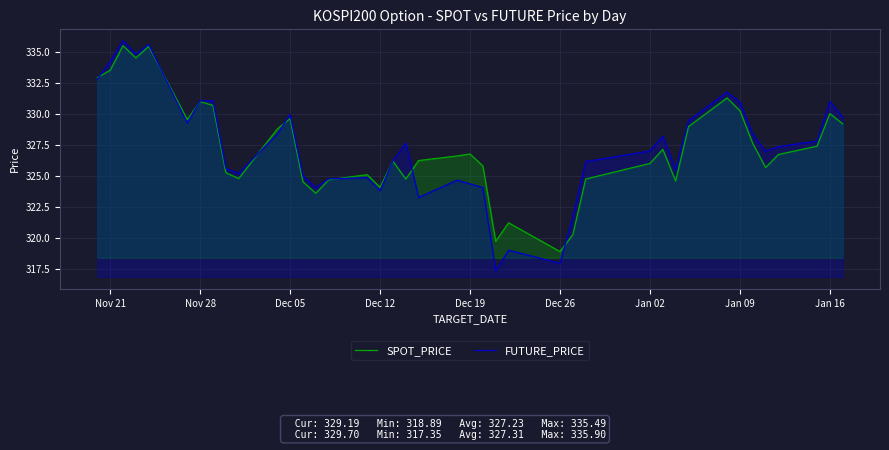

Which series has the largest total across all categories?

FUTURE_PRICE